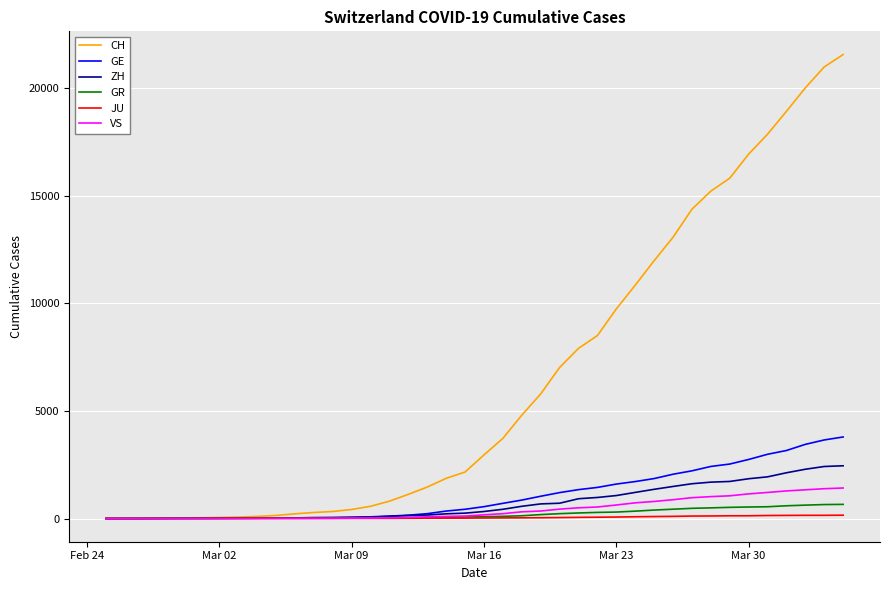

What is the average value of the ZH series?

725